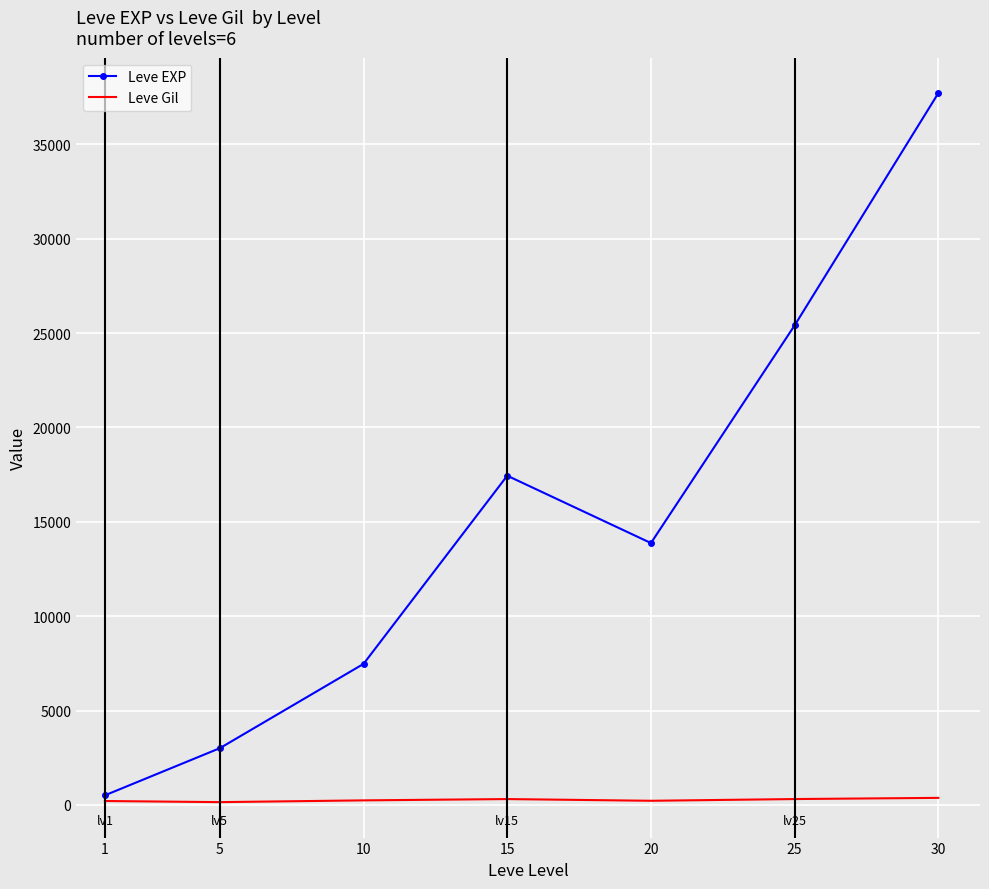

Which series has the largest total across all categories?

Leve EXP